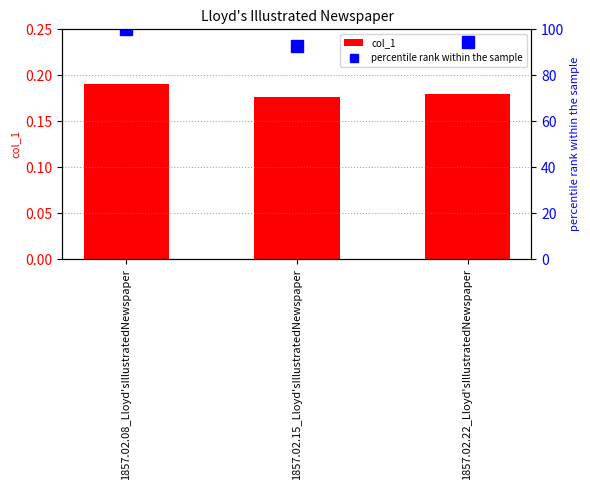

Where does the percentile rank within the sample series first go above 94?

1857.02.08_Lloyd'sIllustratedNewspaper